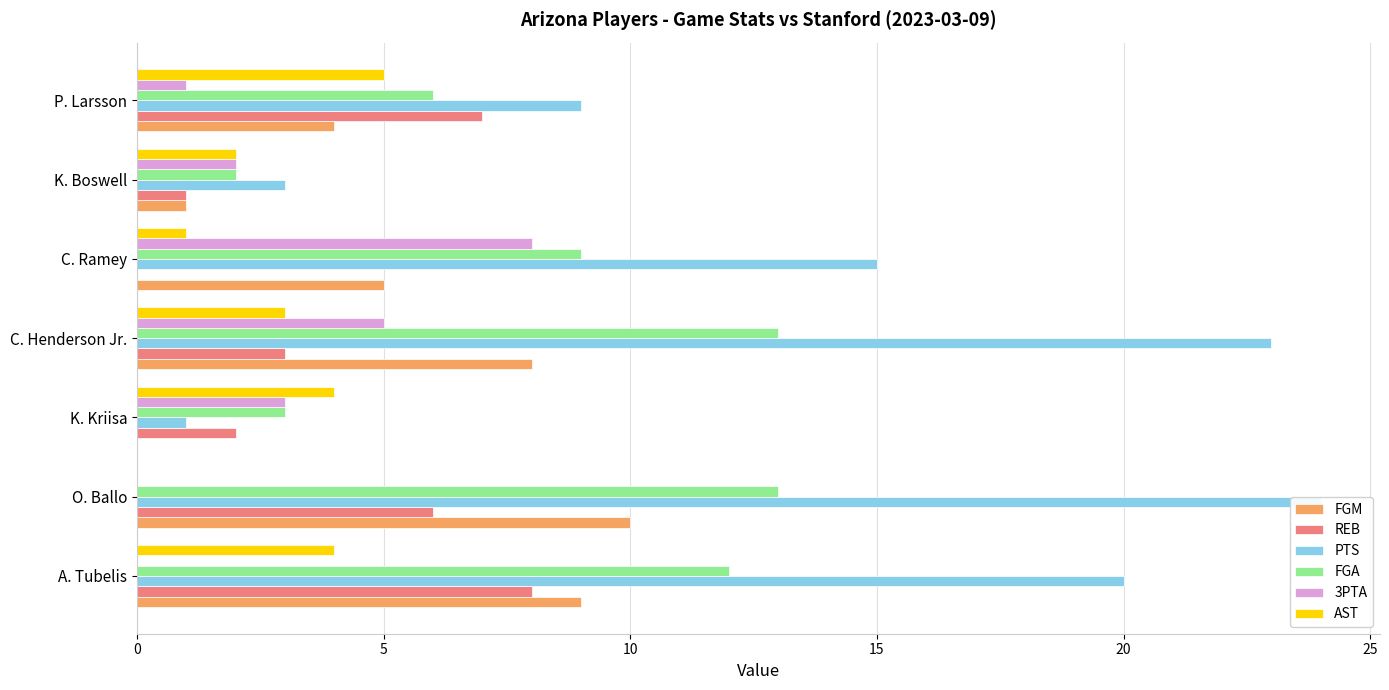

What is the maximum value shown in the chart?

24